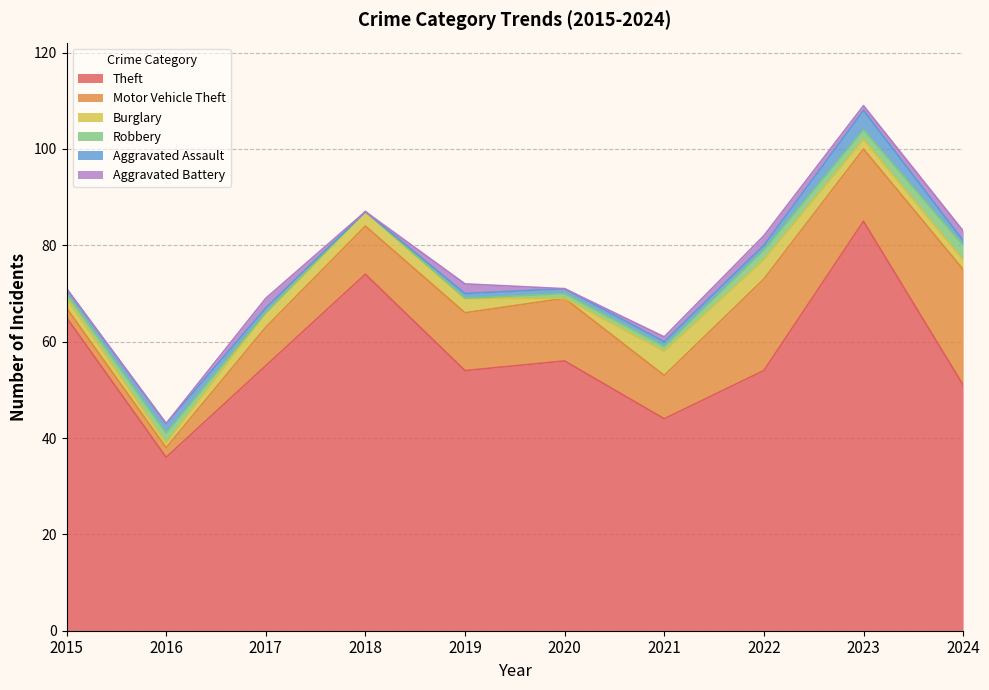

What is the difference between the Aggravated Battery values at 2018 and 2019?

2